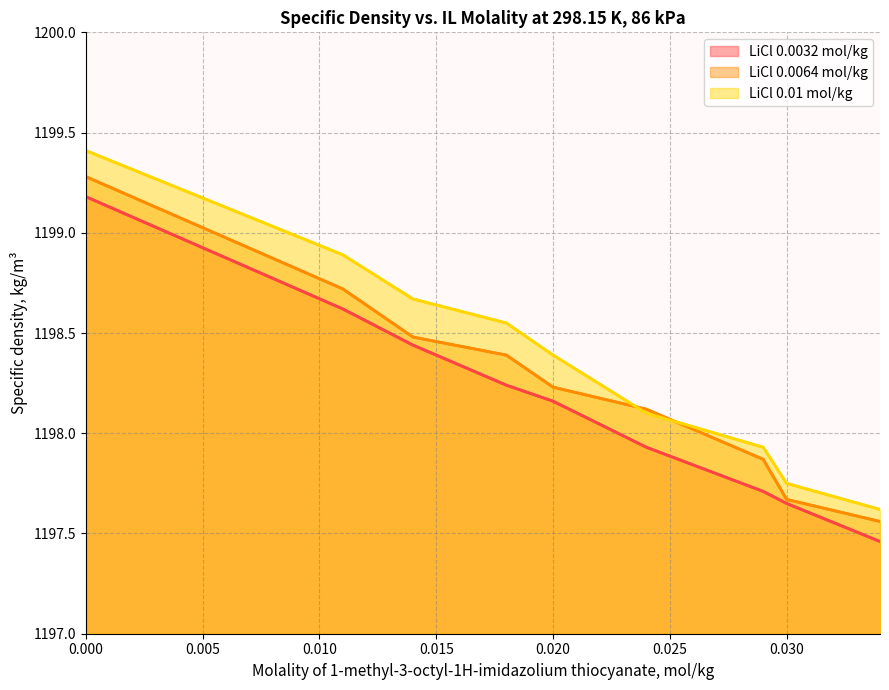

What are all the series names shown in the legend?

LiCl 0.0032 mol/kg, LiCl 0.0064 mol/kg, LiCl 0.01 mol/kg